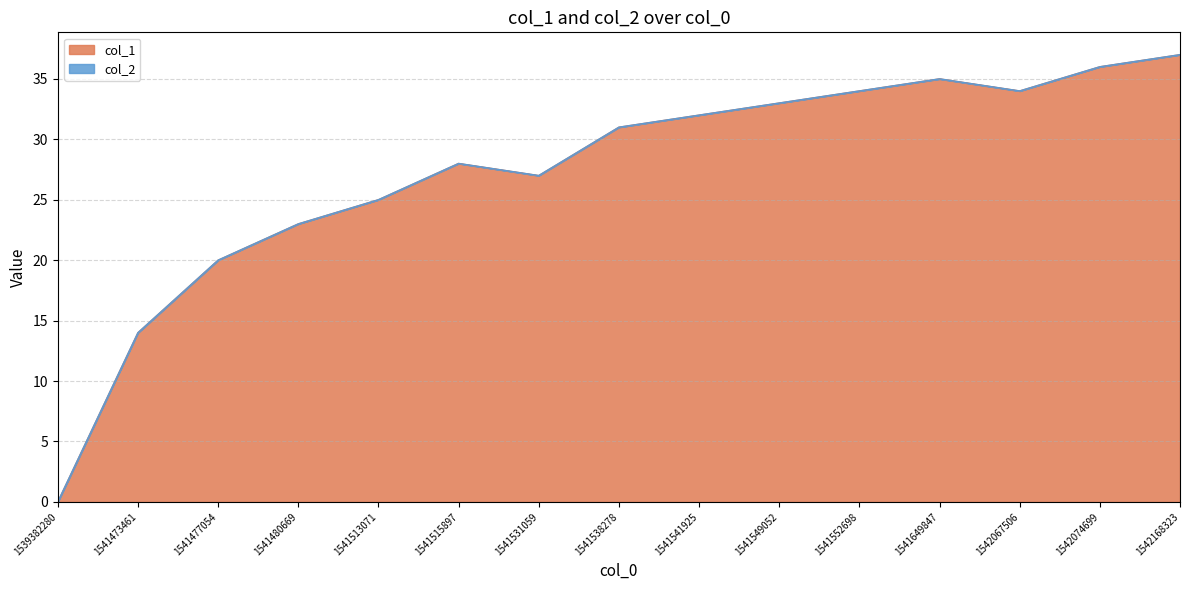

True or false: there are more than 0 points higher than both neighbors.

True